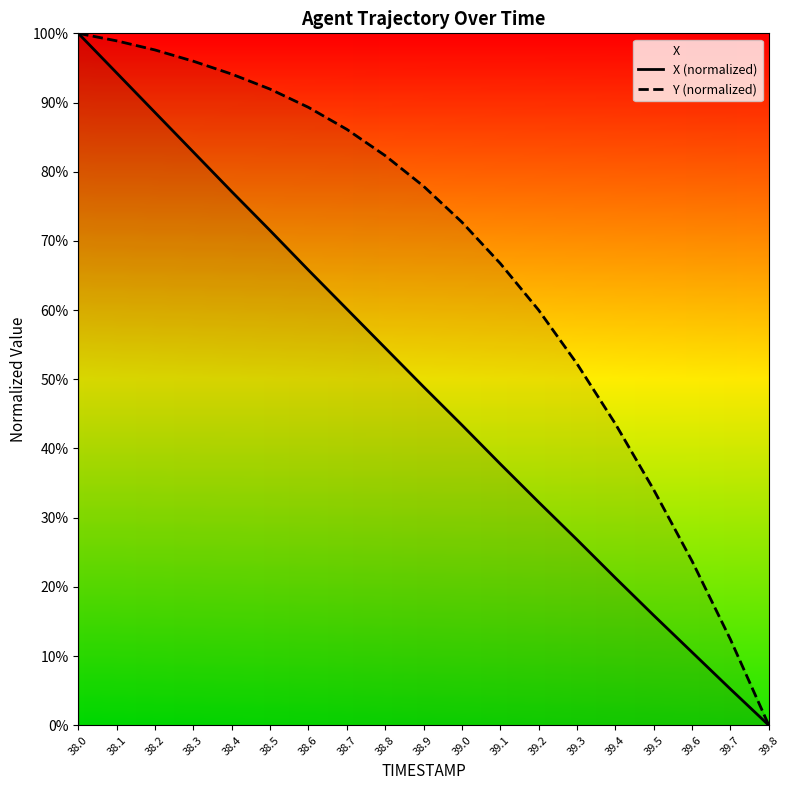

Where does the X (normalized) series first go above 48?

38.0